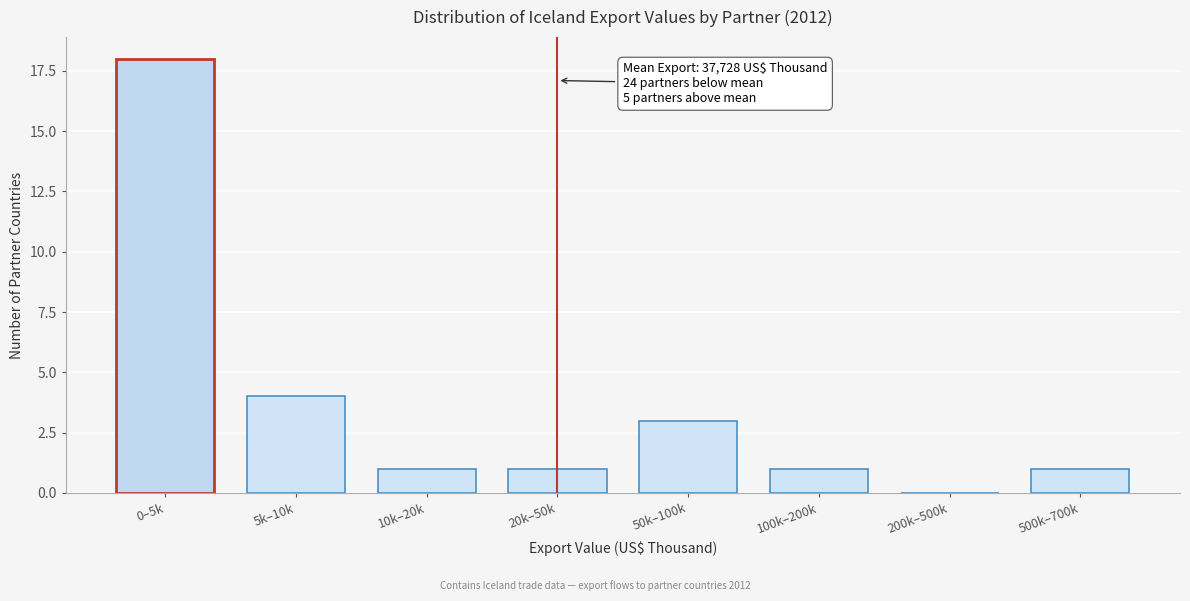

Reading left to right, transcribe all the data shown in this chart.

0–5k=18	5k–10k=4	10k–20k=1	20k–50k=1	50k–100k=3	100k–200k=1	200k–500k=0	500k–700k=1